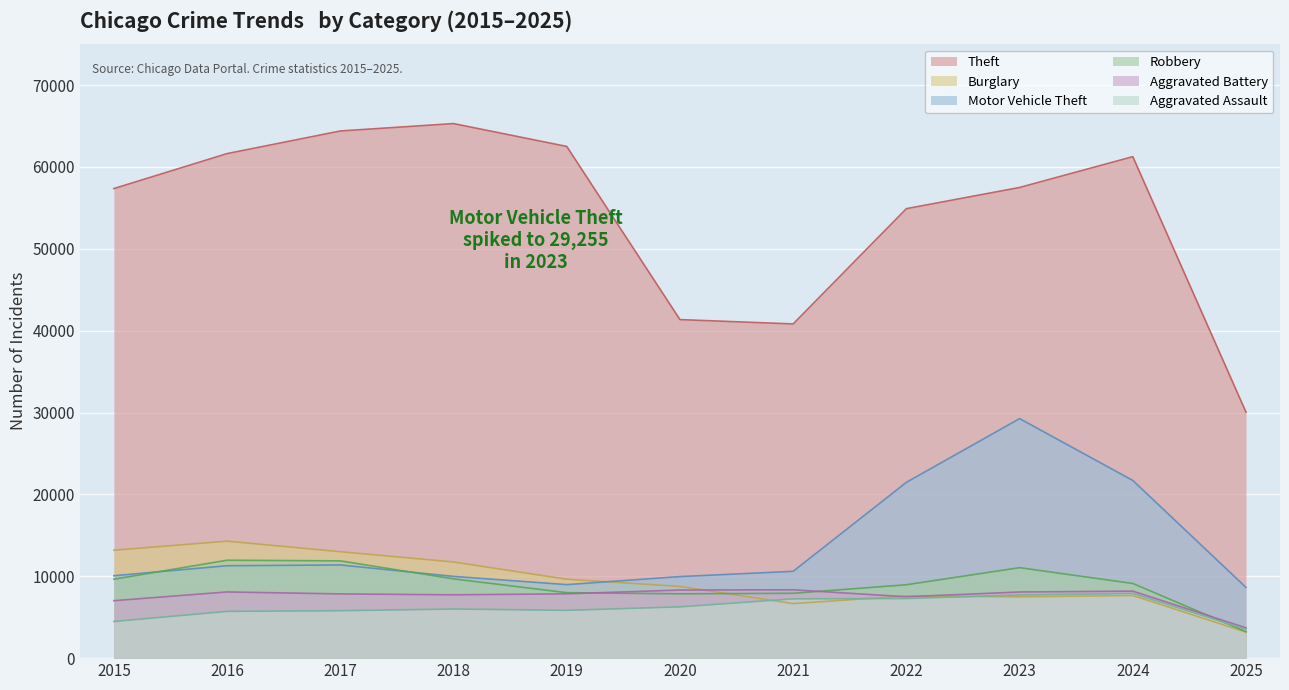

Reading right to left, what are all the values shown in this chart?

Theft: 2025=30033	2024=61250	2023=57486	2022=54899	2021=40820	2020=41350	2019=62499	2018=65290	2017=64386	2016=61624	2015=57352
Burglary: 2025=3175	2024=7651	2023=7485	2022=7594	2021=6661	2020=8758	2019=9638	2018=11747	2017=13001	2016=14289	2015=13184
Motor Vehicle Theft: 2025=8632	2024=21702	2023=29255	2022=21472	2021=10604	2020=9960	2019=8978	2018=9985	2017=11380	2016=11285	2015=10068
Robbery: 2025=3235	2024=9119	2023=11052	2022=8964	2021=7920	2020=7855	2019=7995	2018=9681	2017=11881	2016=11960	2015=9638
Aggravated Battery: 2025=3696	2024=8184	2023=8080	2022=7495	2021=8346	2020=8320	2019=7858	2018=7734	2017=7845	2016=8085	2015=7018
Aggravated Assault: 2025=3522	2024=7903	2023=7712	2022=7281	2021=7242	2020=6265	2019=5842	2018=6002	2017=5793	2016=5713	2015=4480